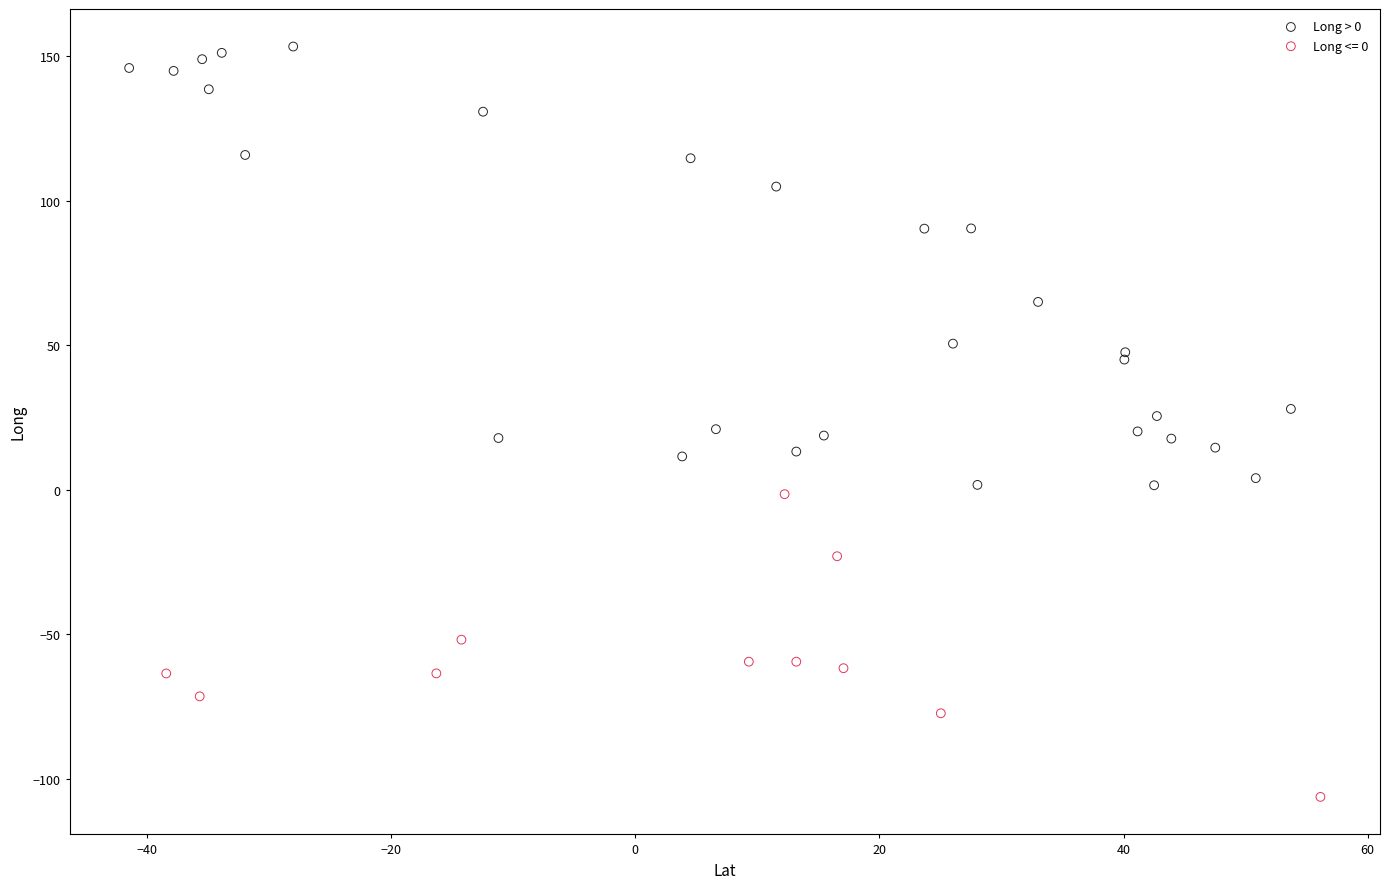

Which series contains the highest Y value?

Long > 0